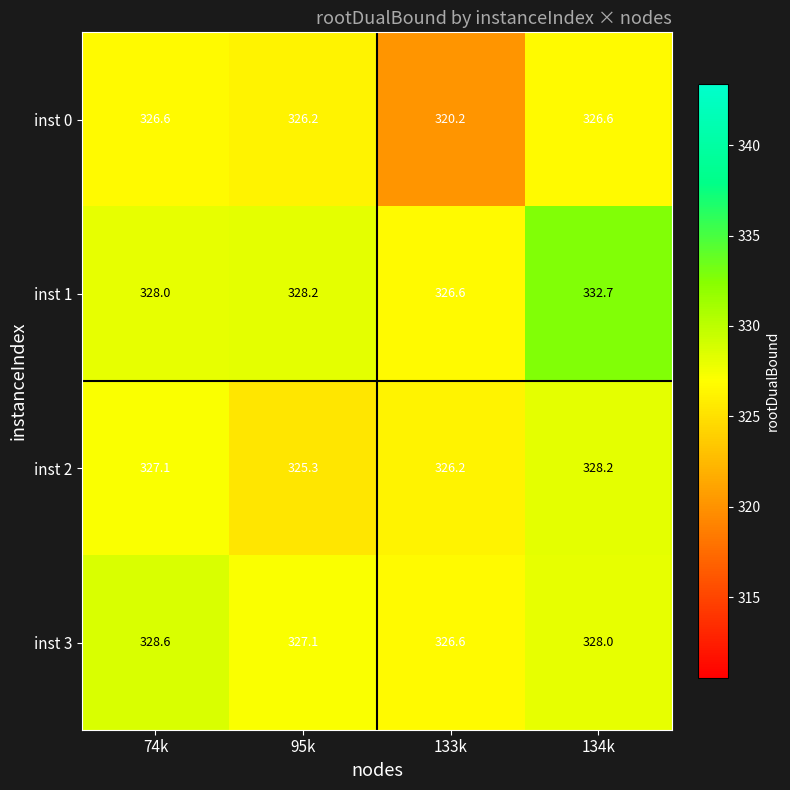

Reading right to left, extract all data points from this chart.

inst 0: 134k=326.6	133k=320.2	95k=326.2	74k=326.6
inst 1: 134k=332.7	133k=326.6	95k=328.2	74k=328.0
inst 2: 134k=328.2	133k=326.2	95k=325.3	74k=327.1
inst 3: 134k=328.0	133k=326.6	95k=327.1	74k=328.6